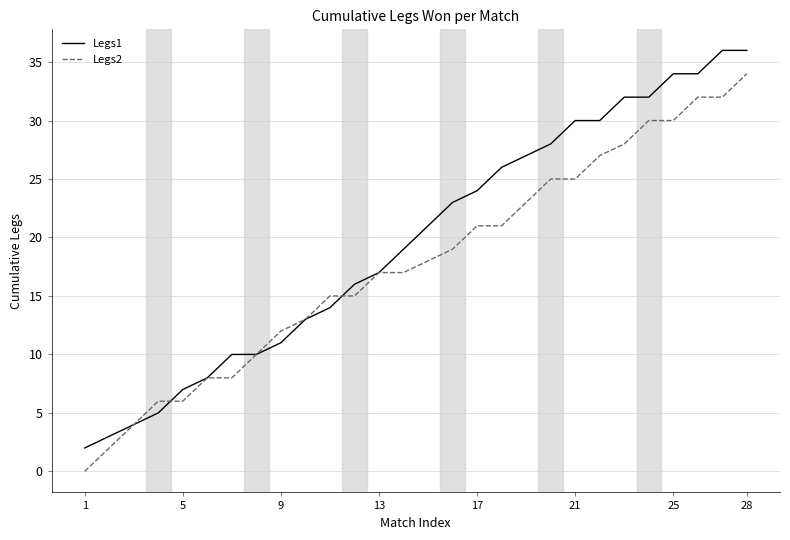

Rank the series by their average value, from highest to lowest.

Legs1, Legs2